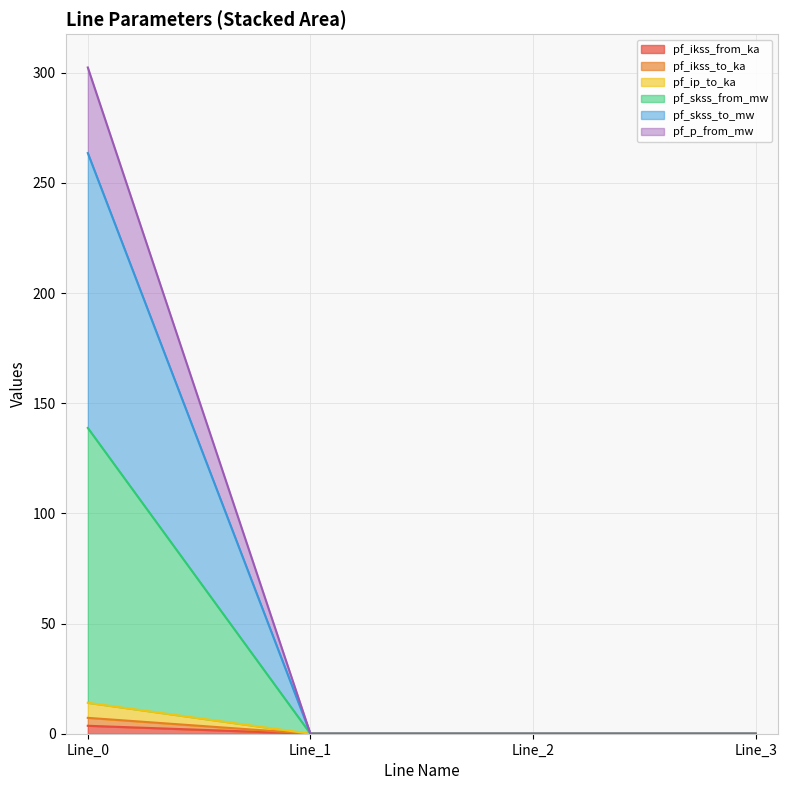

How many values in pf_skss_from_mw are above zero?

1